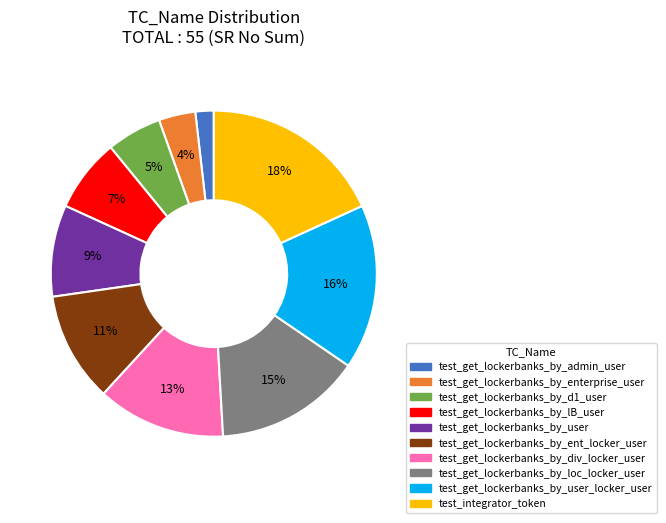

Does any single category account for the majority?

No